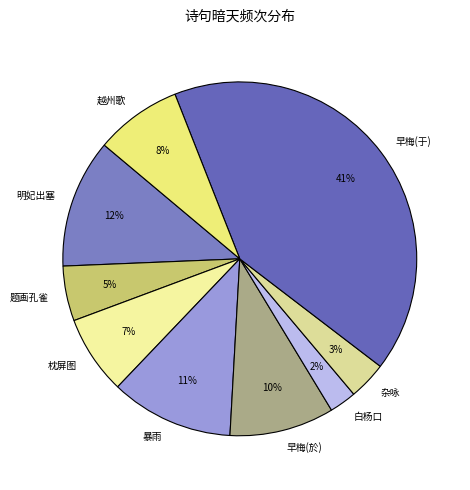

To the nearest percent, what portion does 早梅(於) represent?

10%